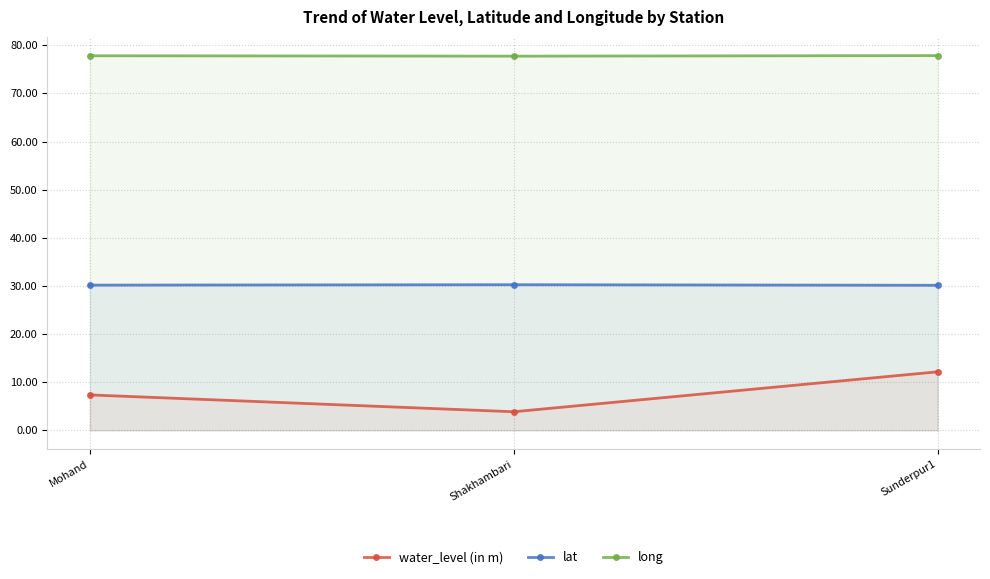

Reading right to left, list all the values displayed in this chart.

water_level (in m): 12.2	3.9	7.4
lat: 30.1	30.3	30.2
long: 77.9	77.7	77.8